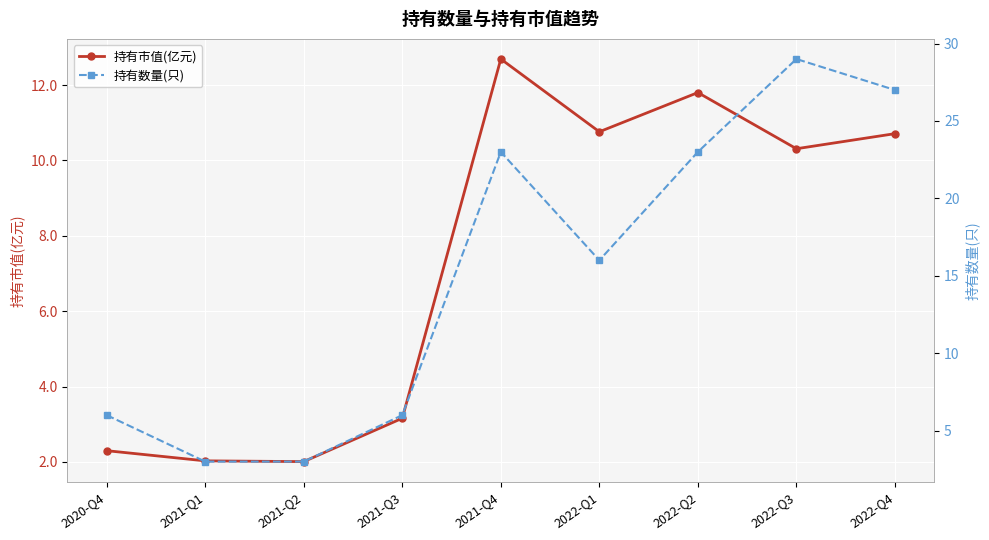

At which label does 持有数量(只) reach its peak?

2022-Q3